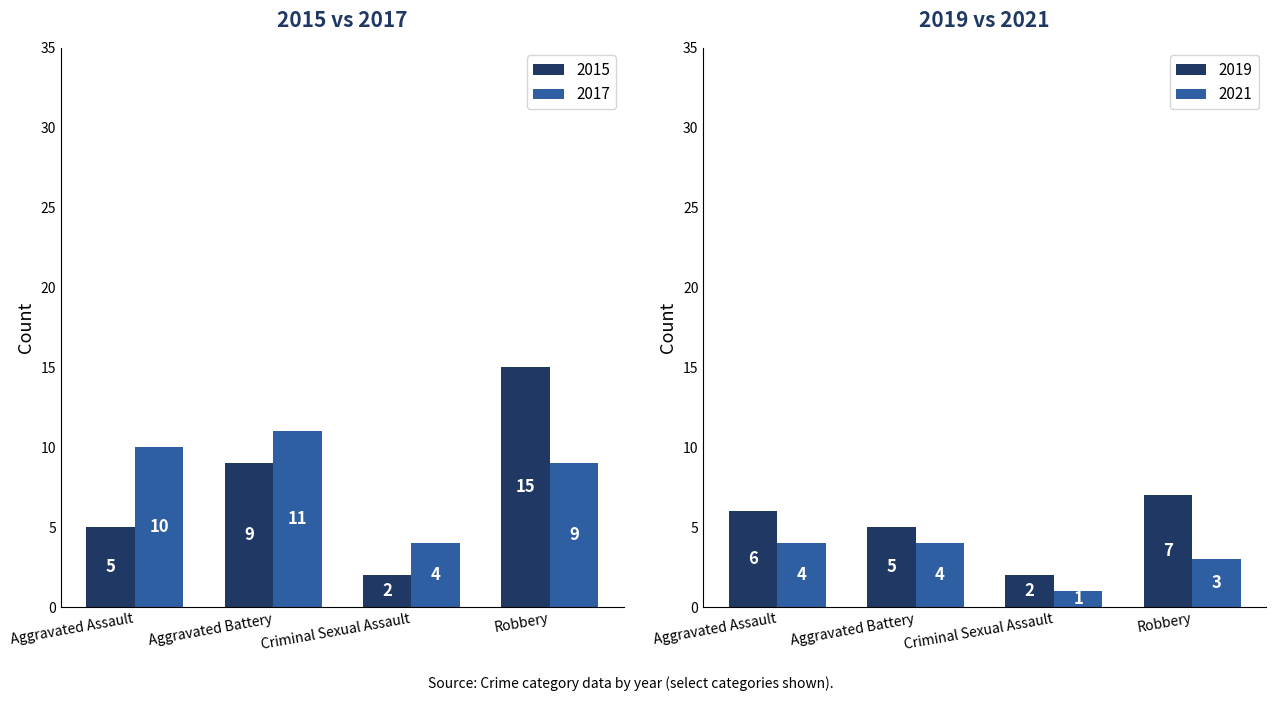

At which category is the sum across all series the highest?

Robbery